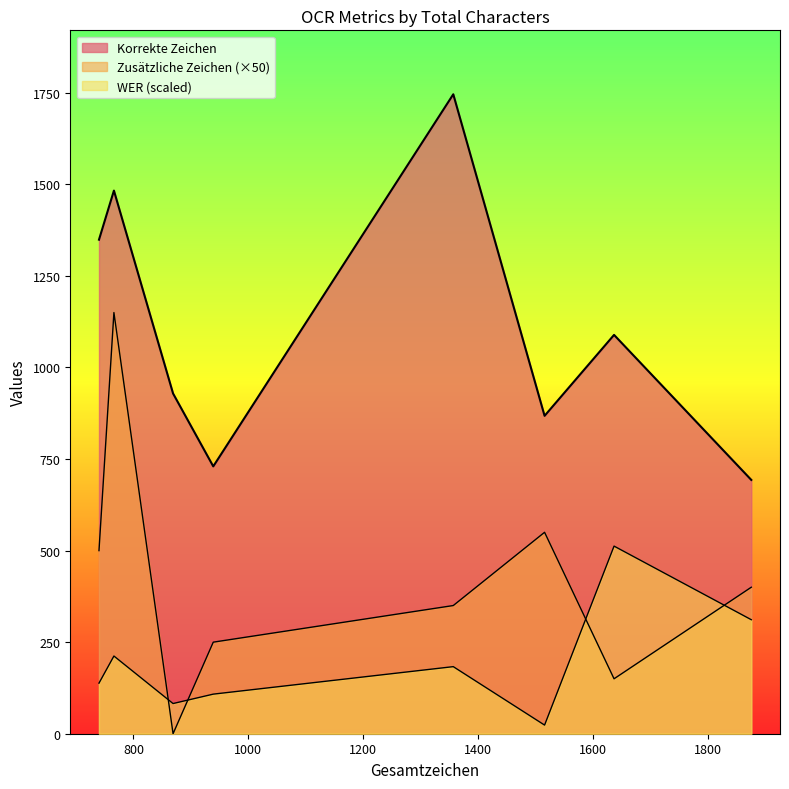

Which series changed the most between 766 and 1357?

Zusätzliche Zeichen